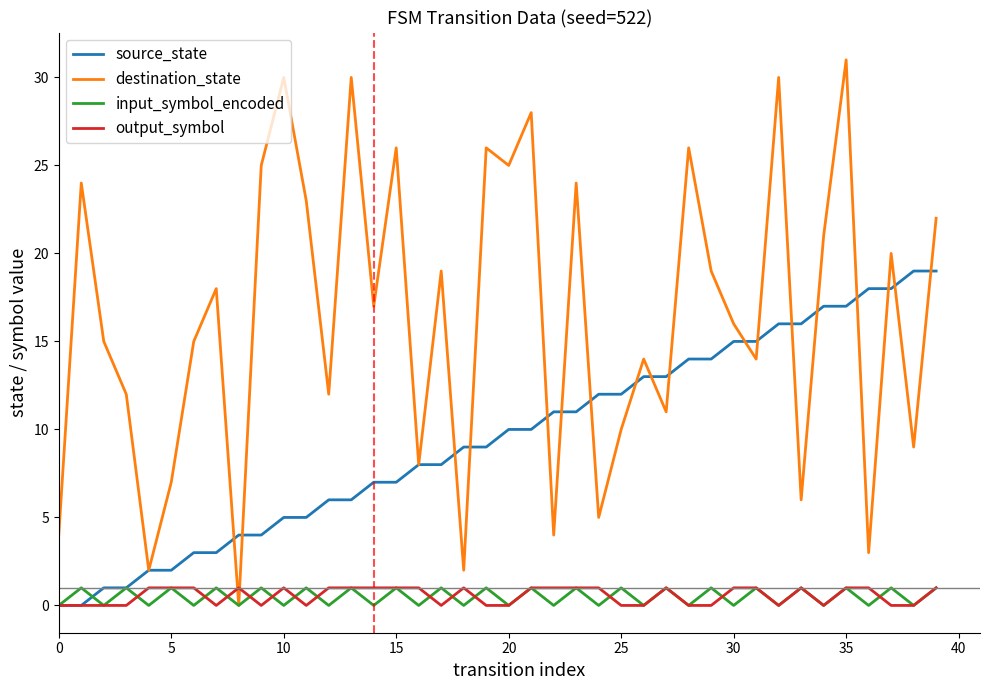

What is the maximum value shown in the chart?

31